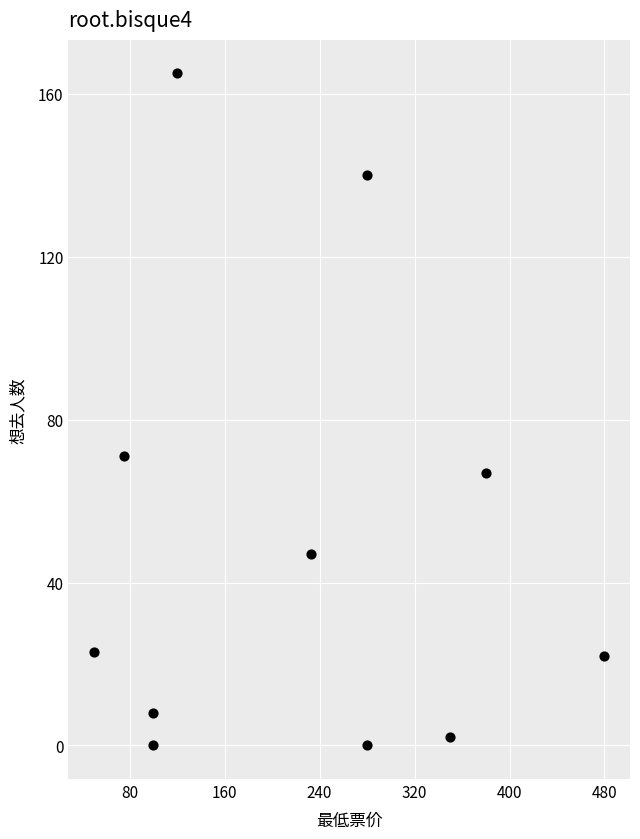

What is the average X value?

223